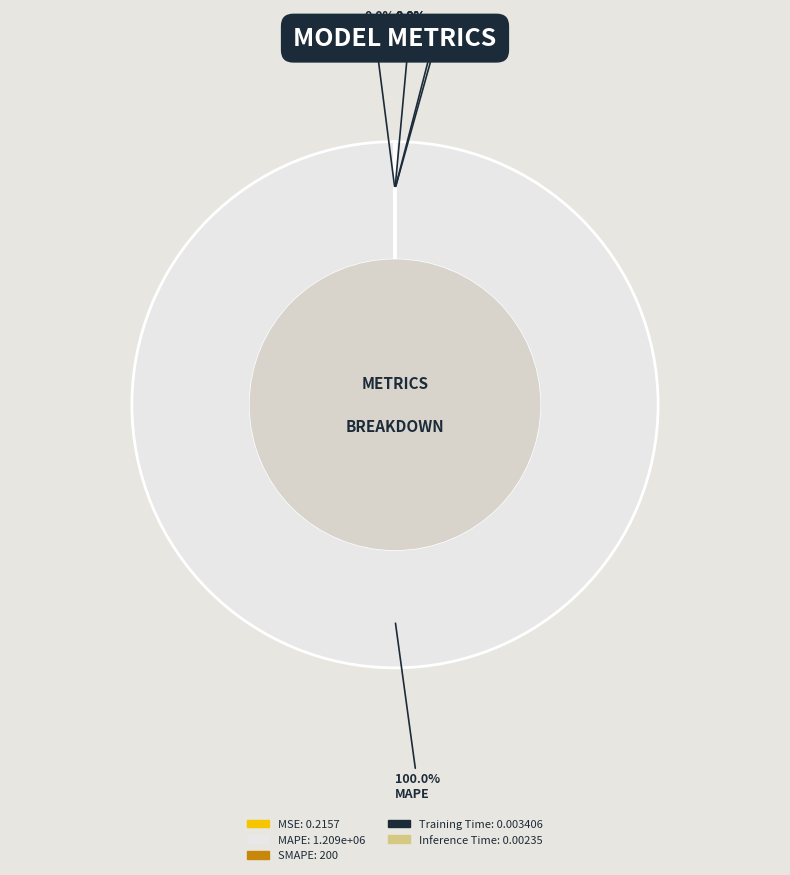

Which slice is the largest?

MAPE